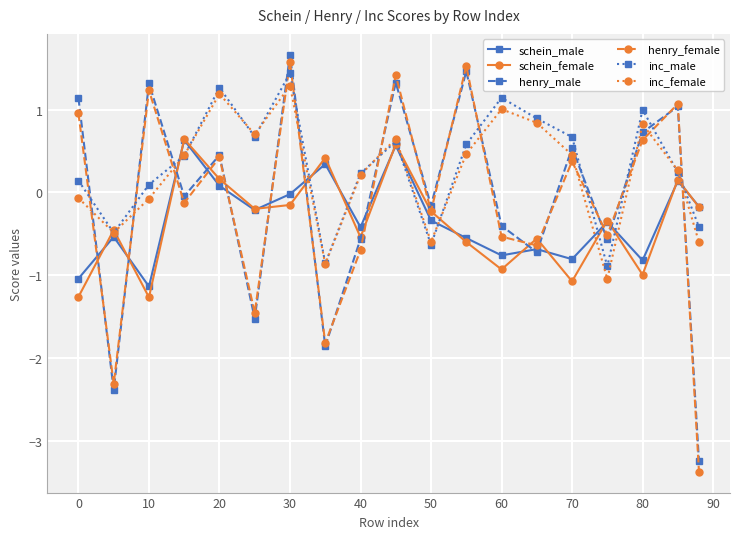

How many lines are shown in the chart?

6